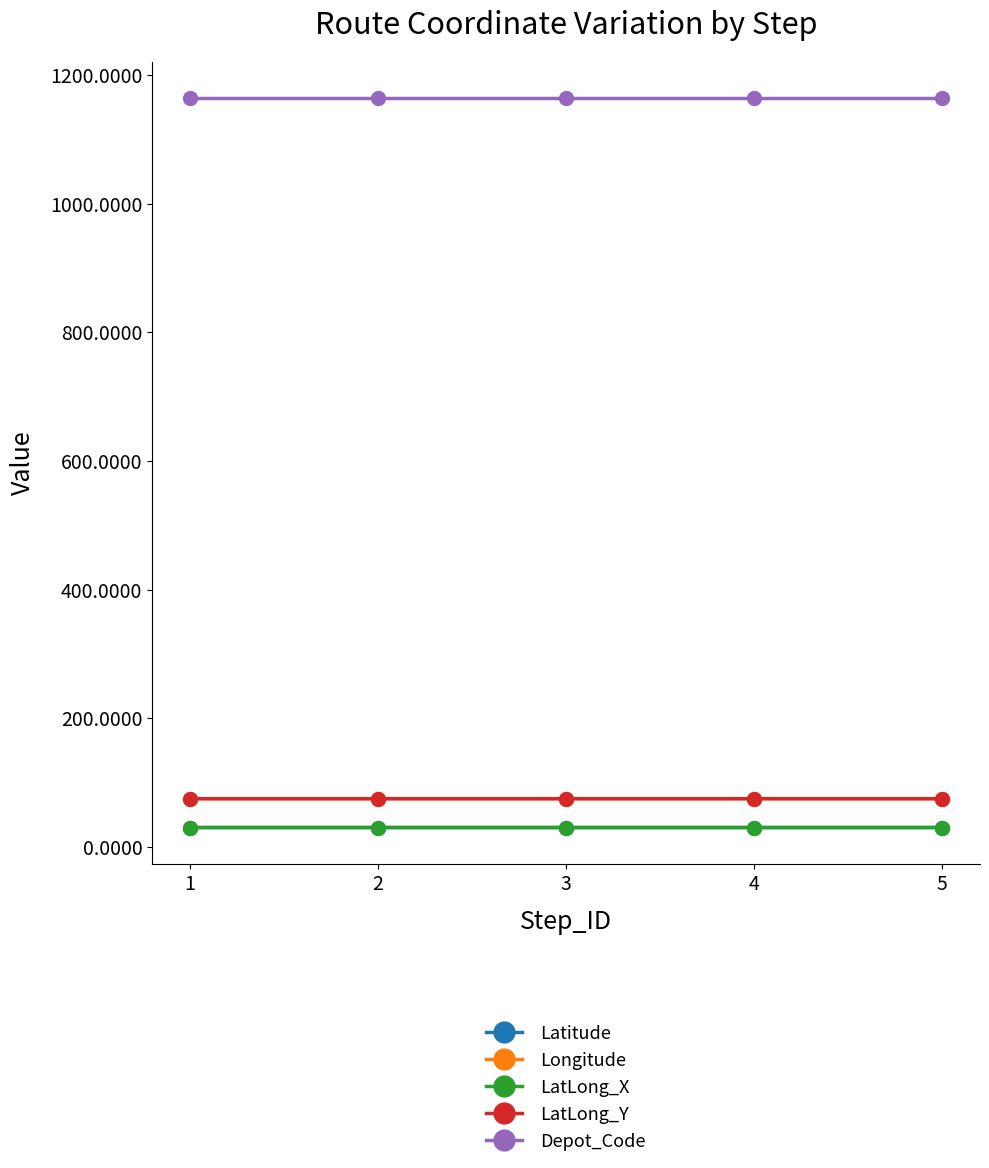

Reading left to right, extract all data points from this chart.

Latitude: 1=30.2	2=30.2	3=30.2	4=30.2	5=30.2
Longitude: 1=75.0	2=75.0	3=75.0	4=75.0	5=75.0
LatLong_X: 1=30.2	2=30.2	3=30.2	4=30.2	5=30.2
LatLong_Y: 1=75.0	2=75.0	3=75.0	4=75.0	5=75.0
Depot_Code: 1=1164.0	2=1164.0	3=1164.0	4=1164.0	5=1164.0